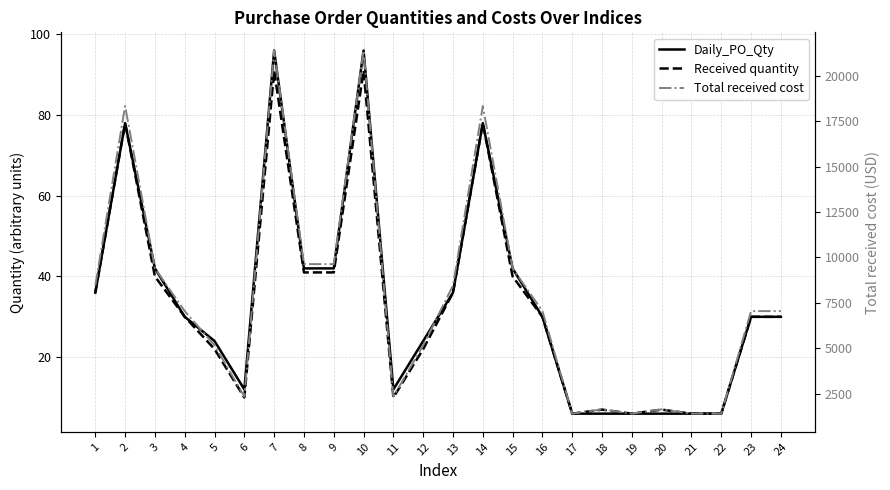

At which label is Received quantity closest to 48?

8